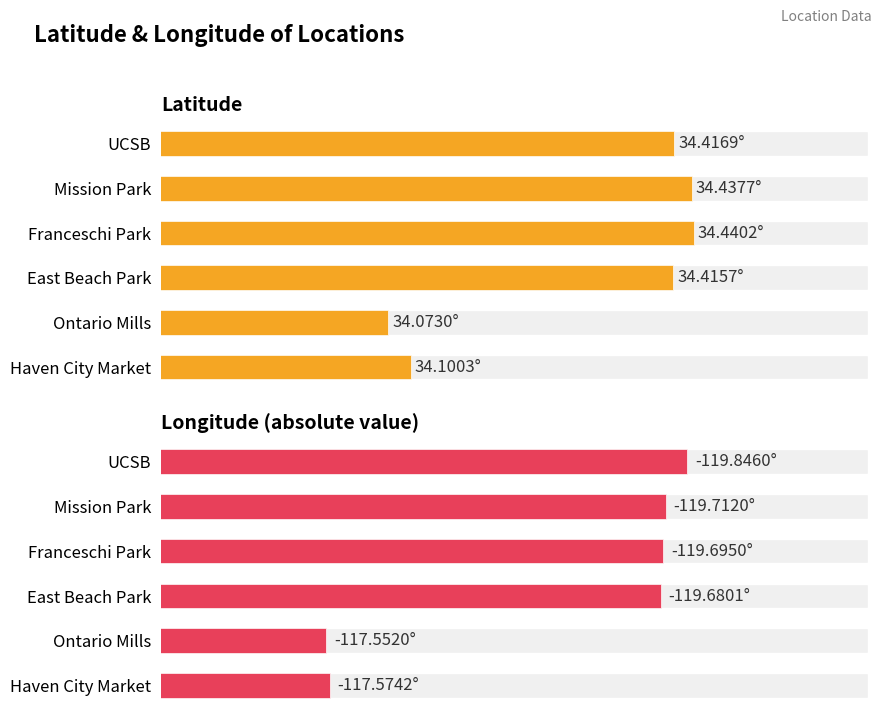

Is the value of Latitude at Ontario Mills greater than the value of Longitude (abs) at Franceschi Park?

No